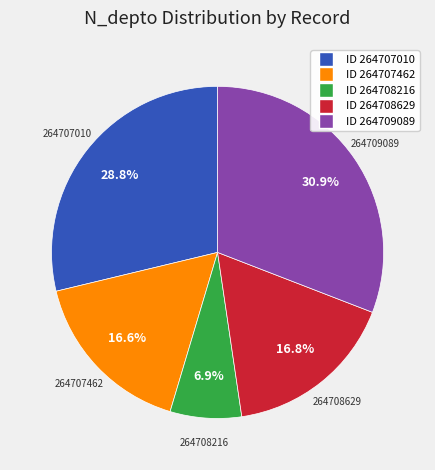

Is there any slice that represents more than half of the pie?

No